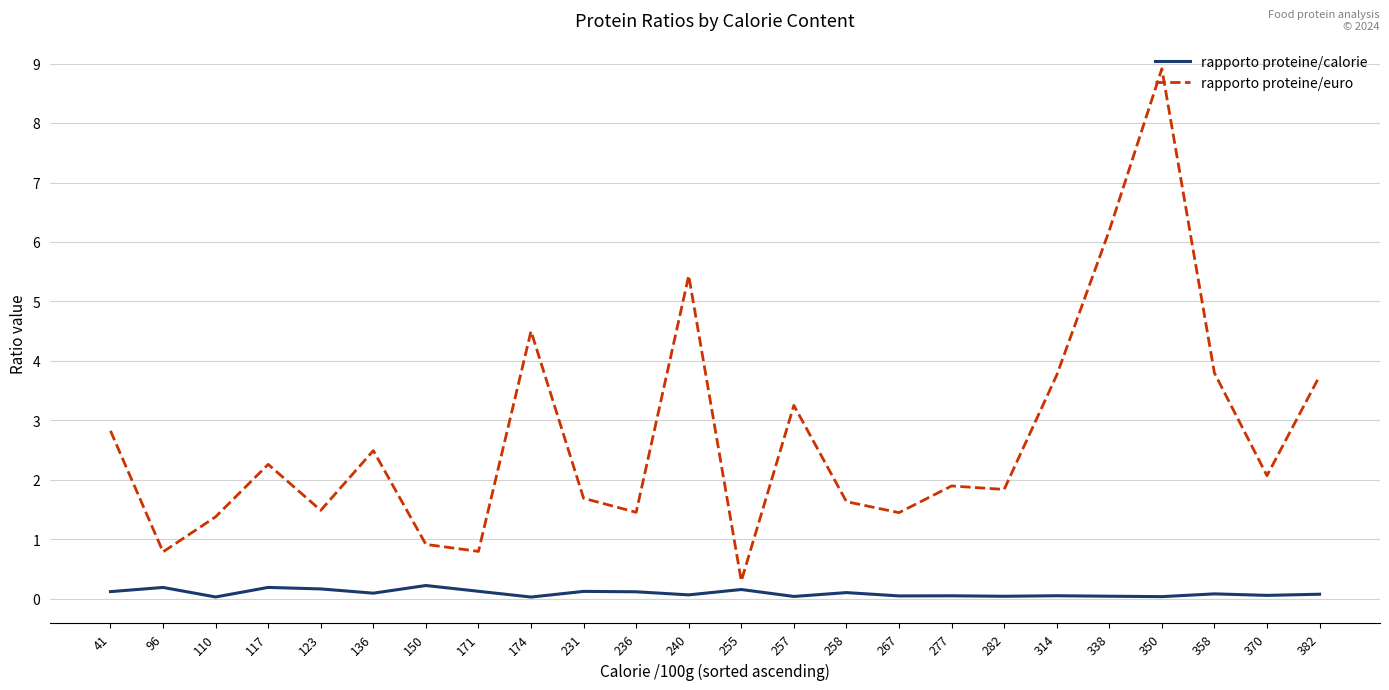

What is the total value across all series at 174?

4.5